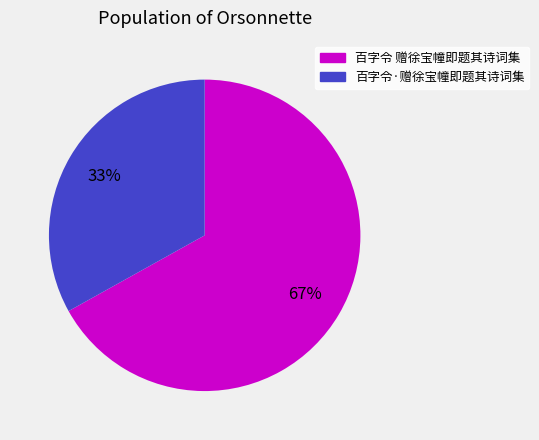

To the nearest percent, what is the average slice percentage?

50%